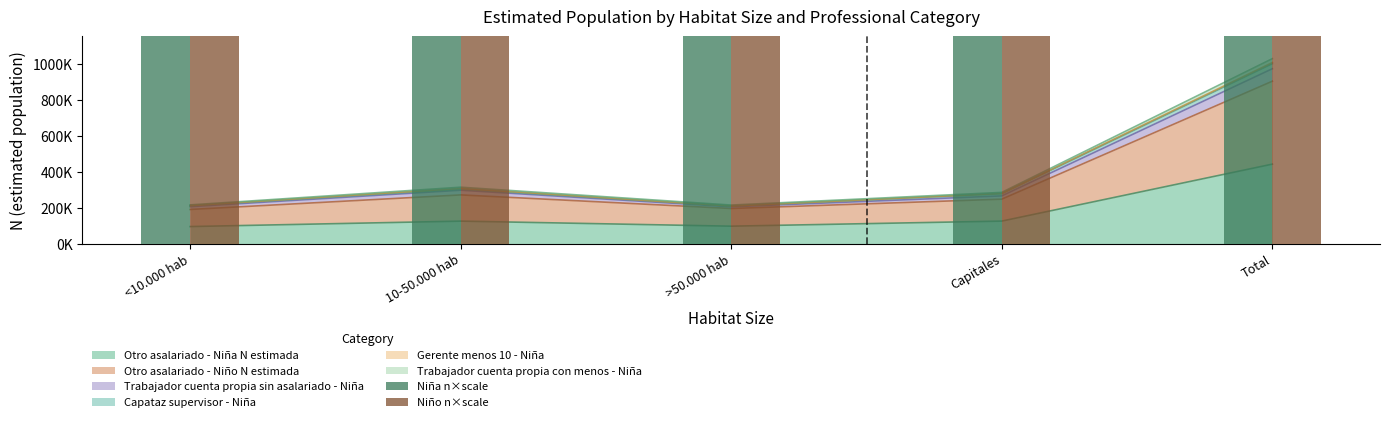

What is the difference between the maximum and second lowest values in the Niña n×scale series?

25840000